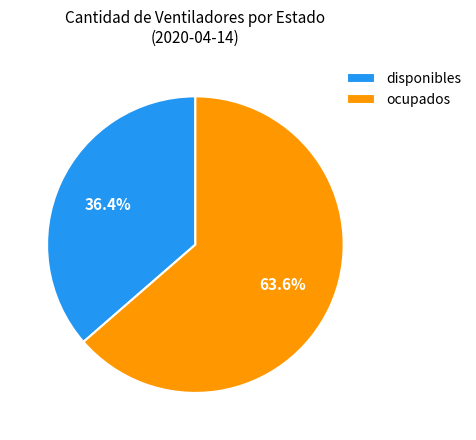

How many segments does this pie chart have?

2